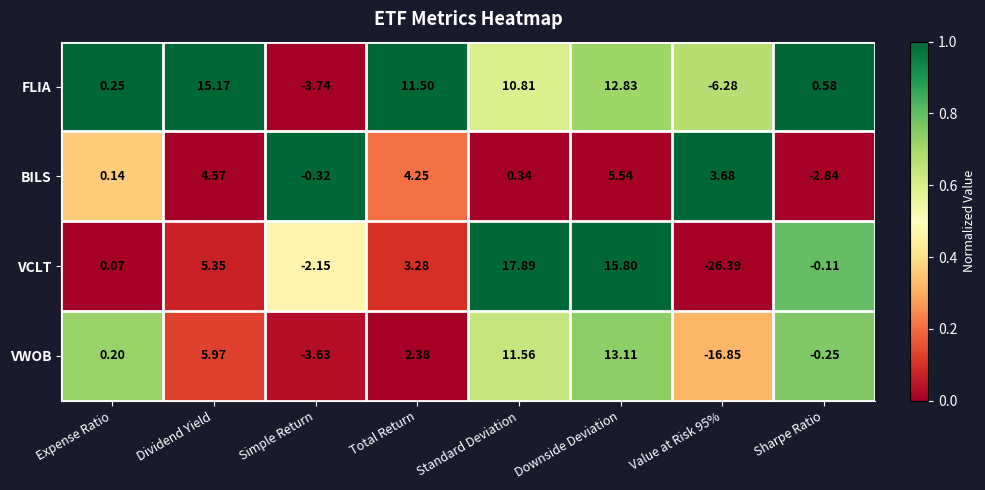

Which series has the widest spread of values?

VCLT